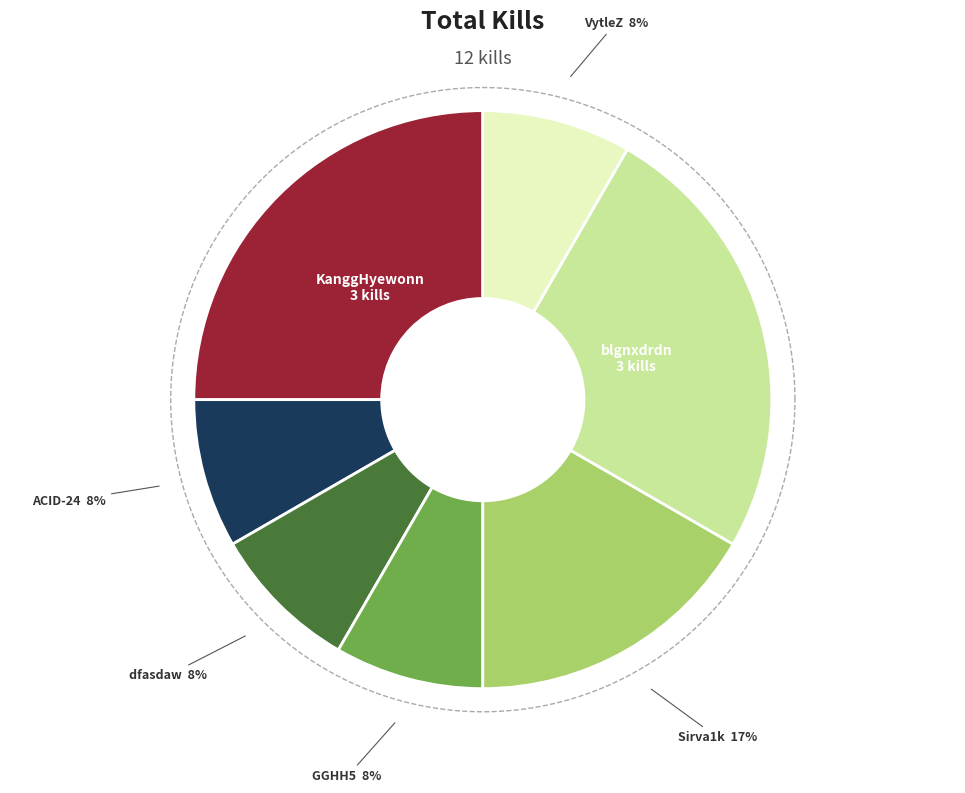

What is the largest slice in the pie chart?

KanggHyewonn